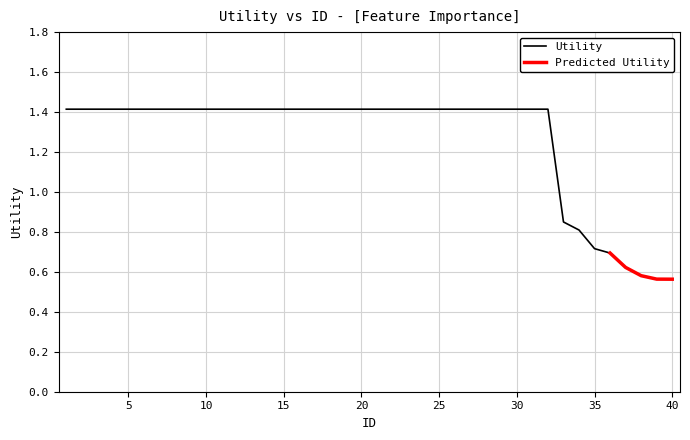

What is the sum of all values?

50.7